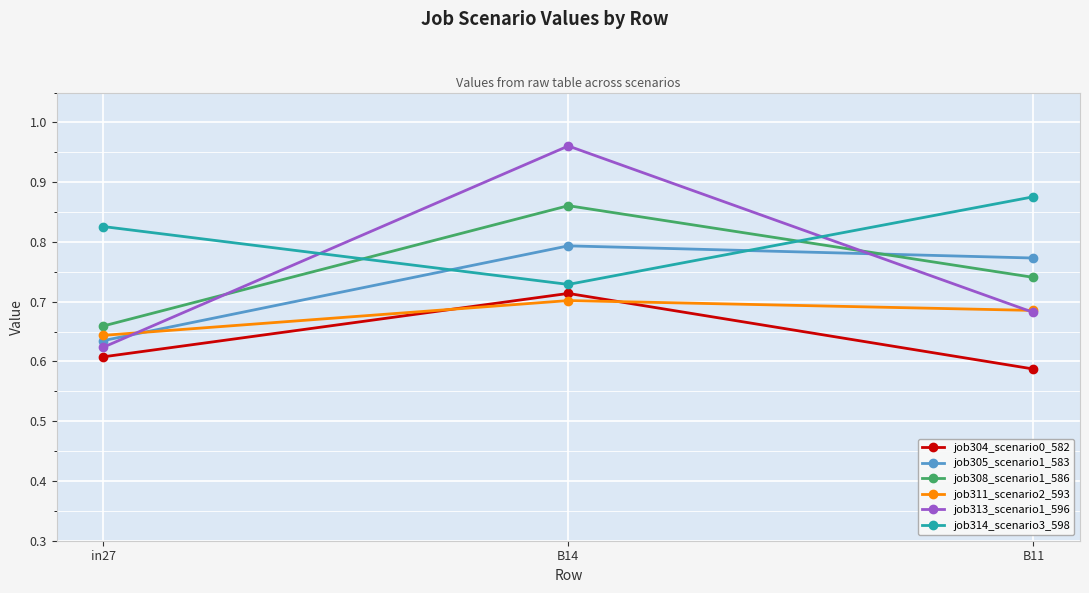

List the labels in order of job311_scenario2_593 value, largest first.

B14, B11, in27